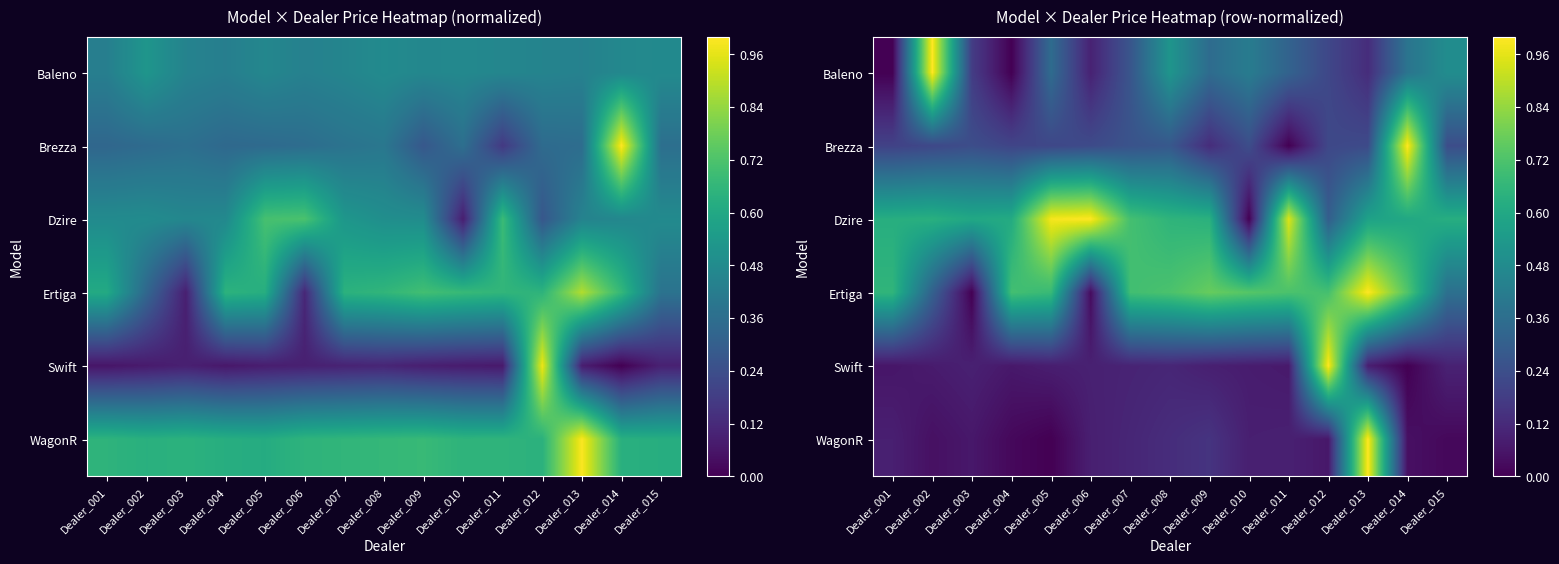

At how many categories does at least one series exceed 0?

15